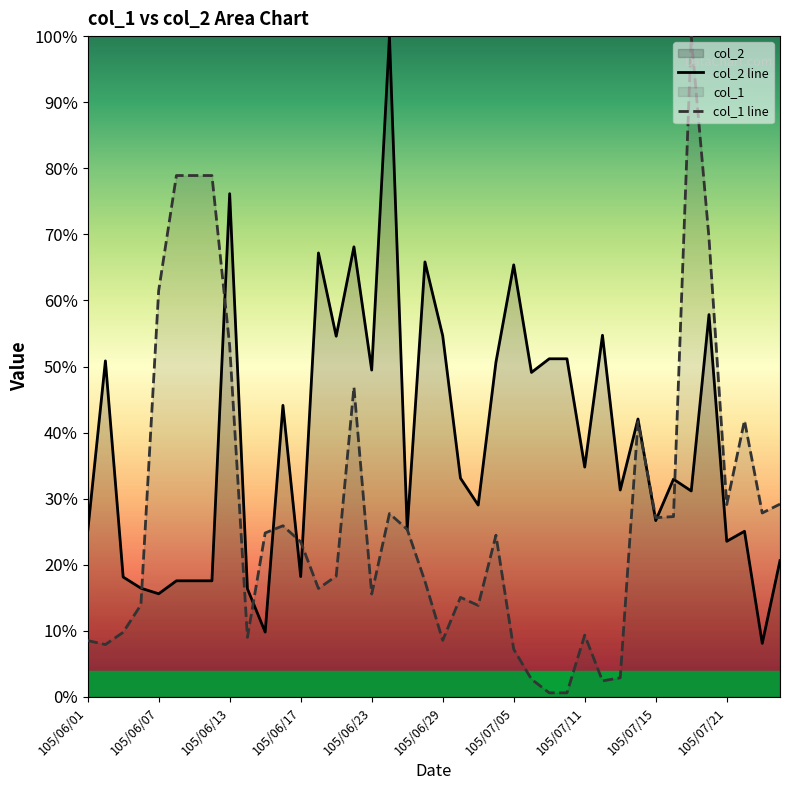

True or false: col_2 line has a value of 68.1 at 15.

True